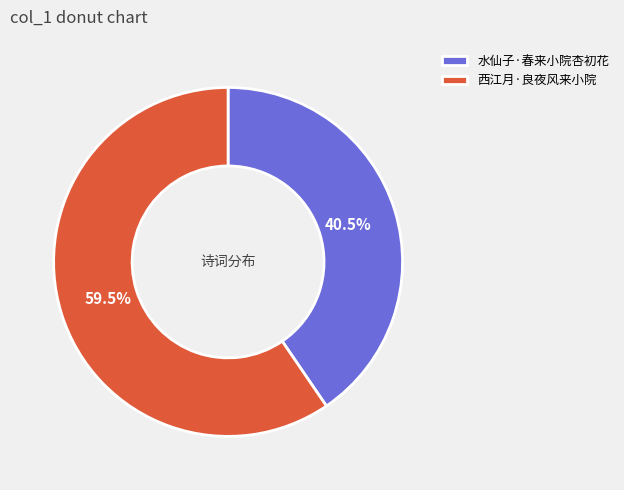

Approximately how many times larger is the value at 西江月·良夜风来小院 compared to 水仙子·春来小院杏初花?

1.5